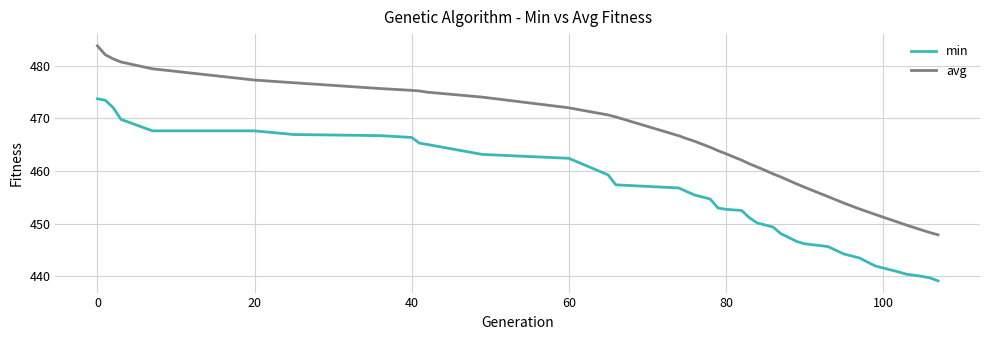

True or false: min and avg intersect in this chart.

False